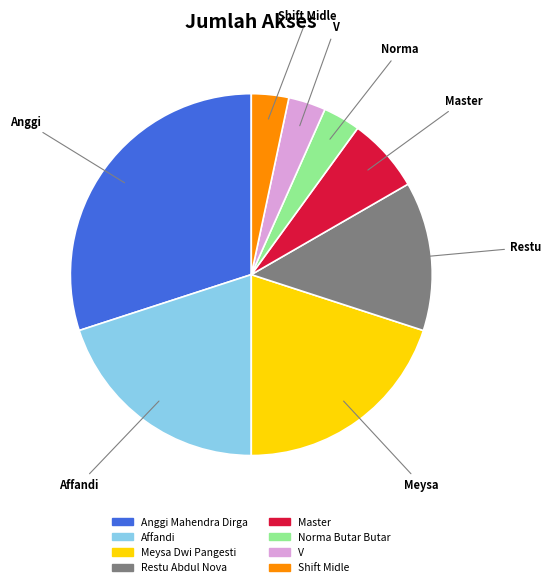

Approximately how many times larger is the value at Affandi compared to Meysa Dwi Pangesti?

1.0